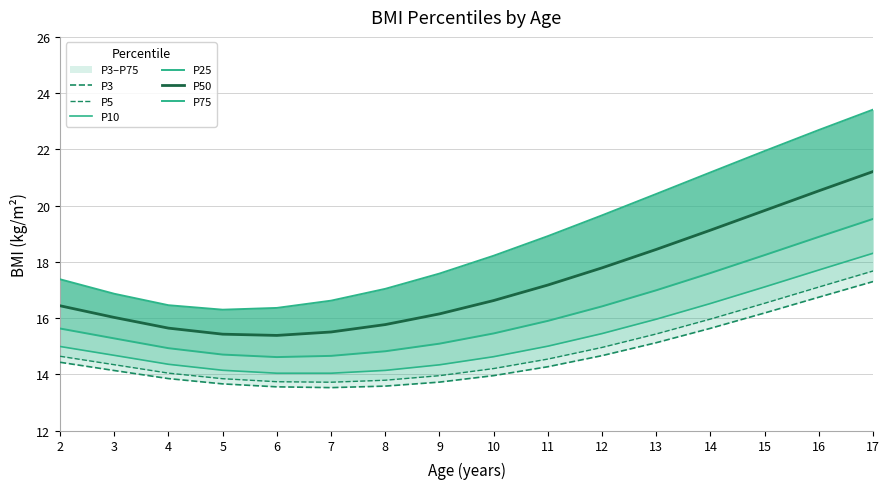

How many data points in P25 are less than 15?

5